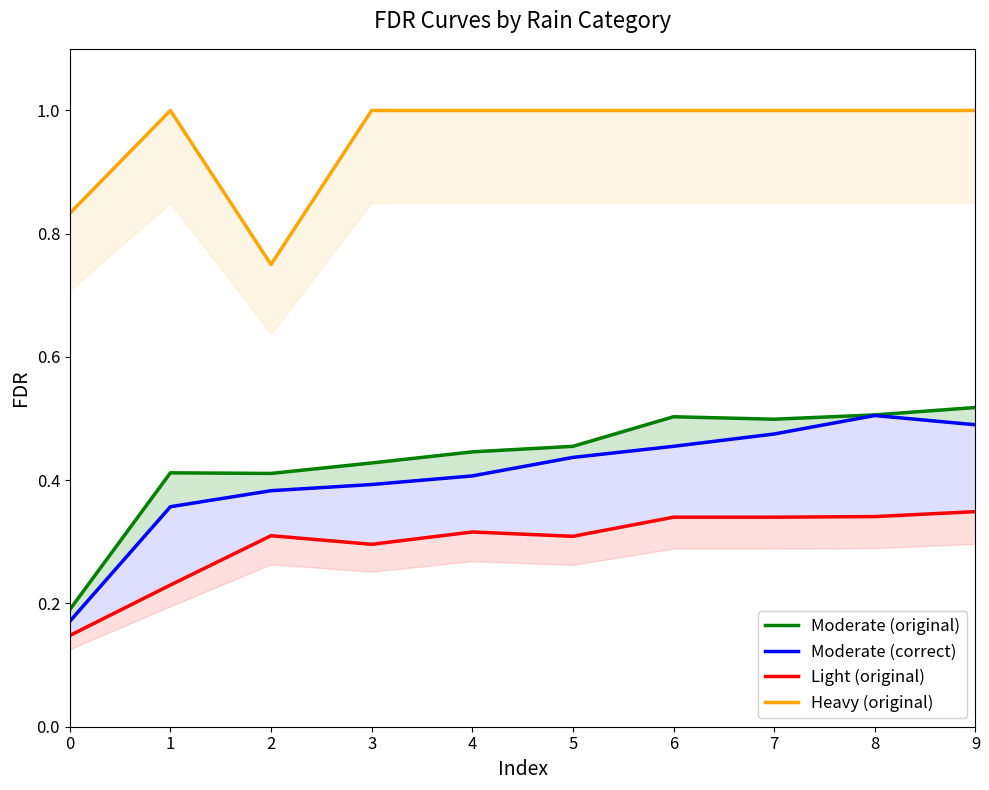

What is the difference between the maximum and minimum values in the Light (original) series?

0.2